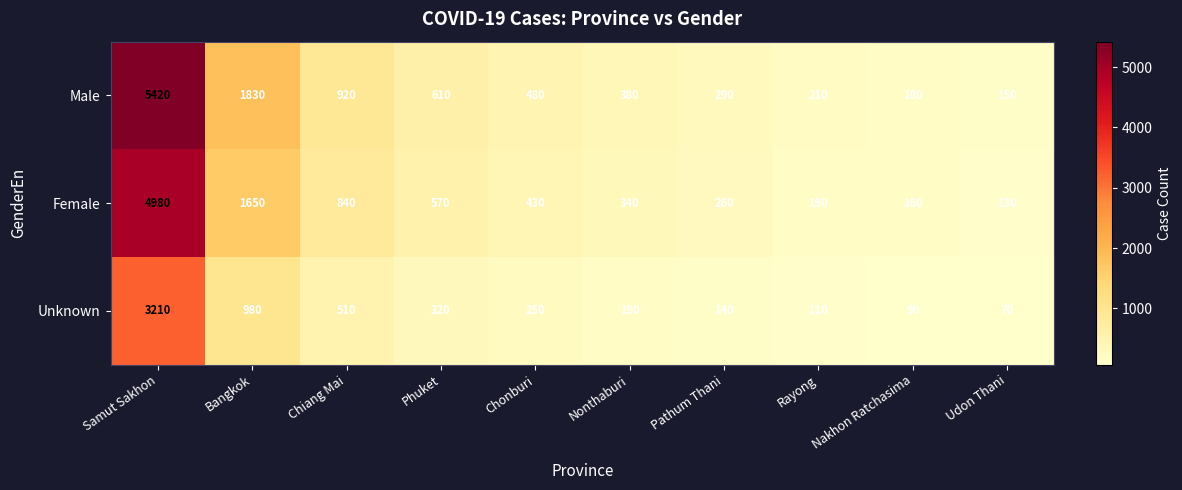

What is the minimum value shown in the chart?

70